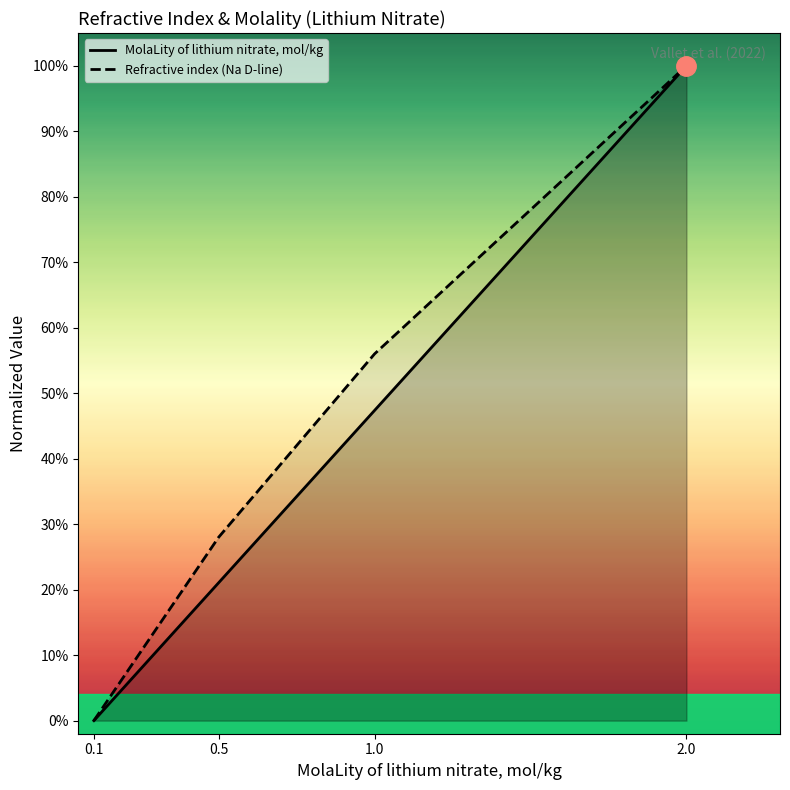

Between 0.1 and 1.0, which series saw the biggest shift?

Refractive index (Na D-line)